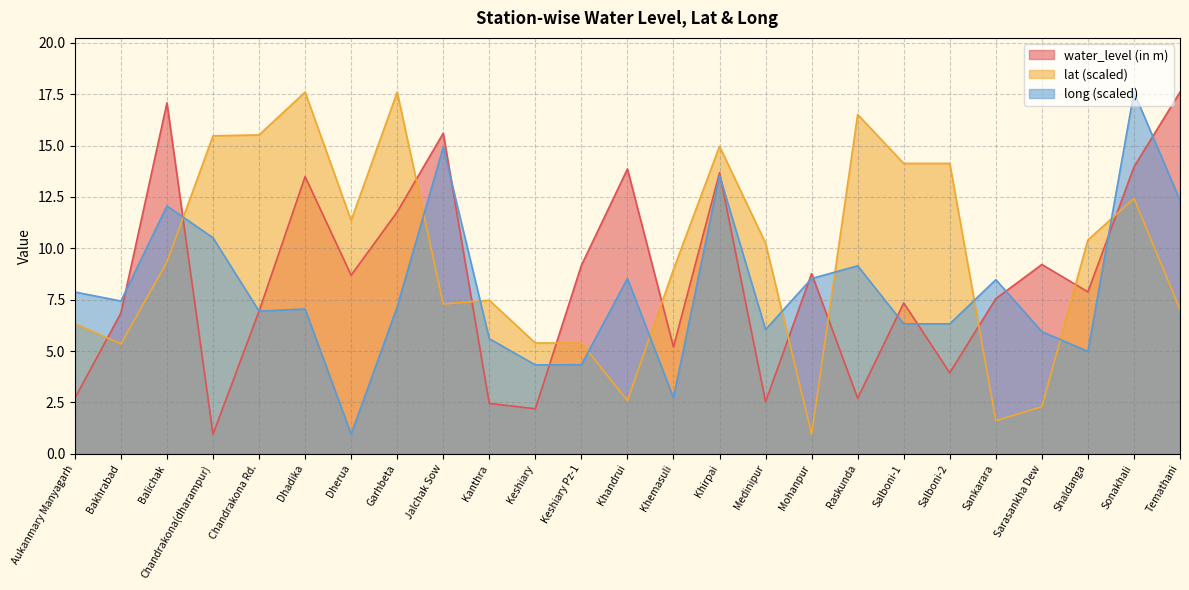

Reading left to right, what are all the values shown in this chart?

water_level (in m): 2.7	6.8	17.1	0.9	6.9	13.5	8.7	11.8	15.6	2.5	2.2	9.2	13.9	5.2	13.7	2.5	8.8	2.7	7.3	3.9	7.5	9.2	7.9	14.0	17.6
lat: 6.3	5.3	9.3	15.5	15.5	17.6	11.4	17.6	7.3	7.5	5.4	5.4	2.6	9.0	15.0	10.2	0.9	16.5	14.1	14.1	1.6	2.3	10.4	12.4	7.0
long: 7.9	7.4	12.1	10.5	6.9	7.0	0.9	7.1	14.9	5.6	4.3	4.3	8.5	2.7	13.6	6.0	8.5	9.1	6.3	6.3	8.5	5.9	5.0	17.6	12.3